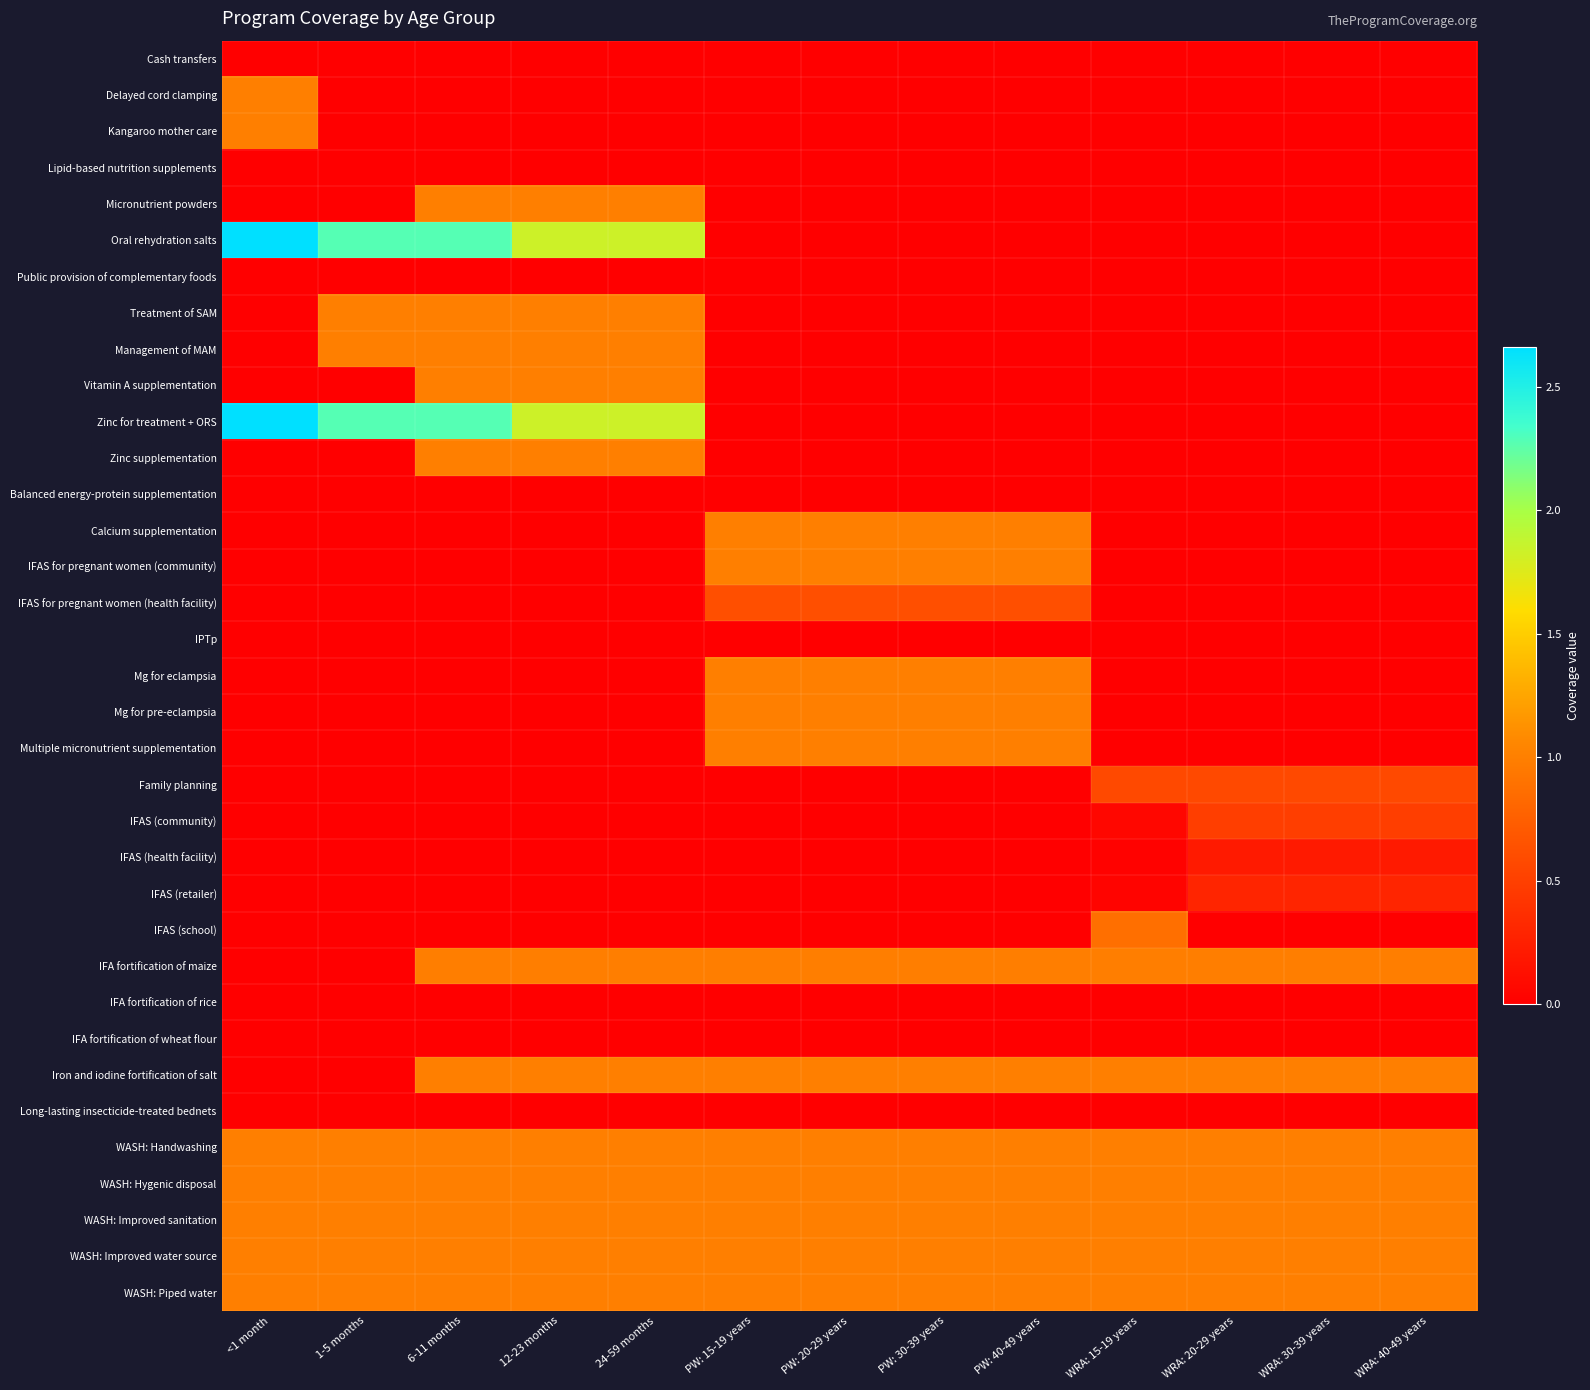

What is the total value across all series at 12-23 months?

15.7